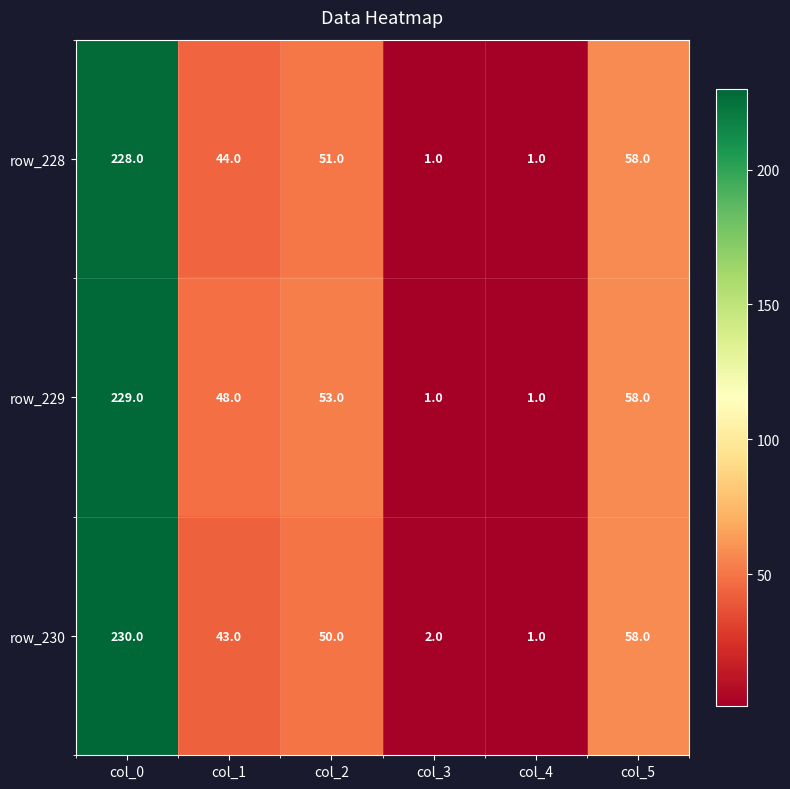

Which category has the highest value across all series?

col_0